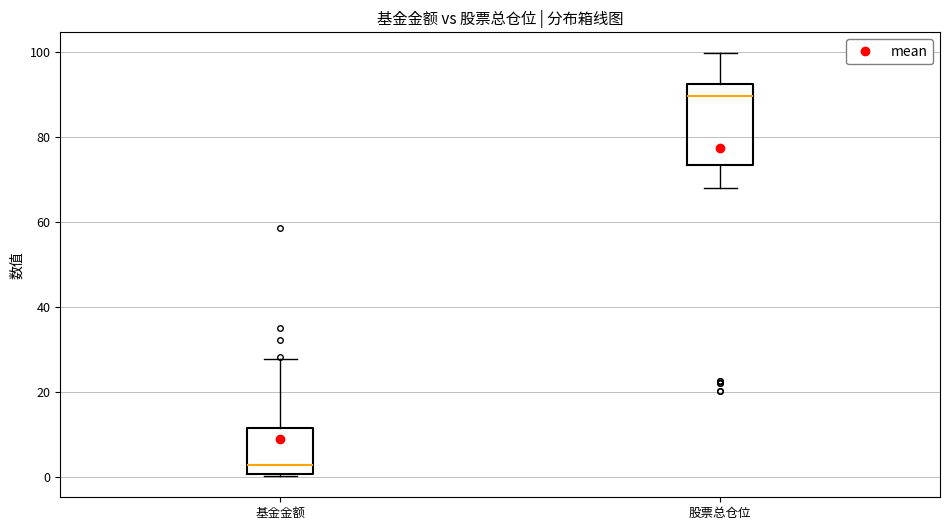

Reading left to right, read every box against the y-axis: the position of its median line, the range the box covers, and the ends of its whiskers. The values are not printed on the chart, so give them approximately, as read against the axis.

基金金额: median 2, box 0 to 12, whiskers 0 to 28
股票总仓位: median 90, box 74 to 92, whiskers 68 to 100